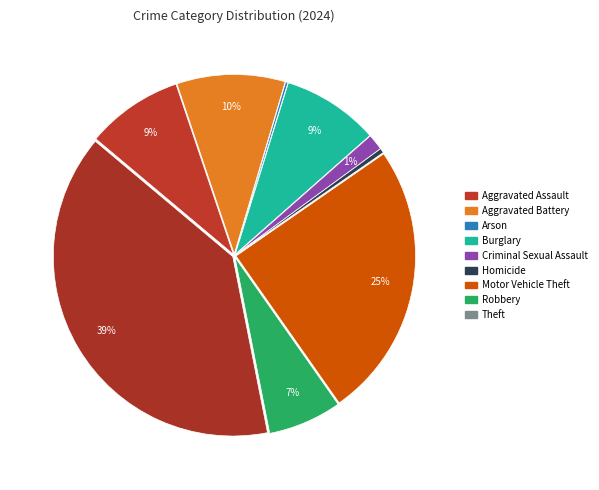

Is it true that Theft is 39% of the pie?

True